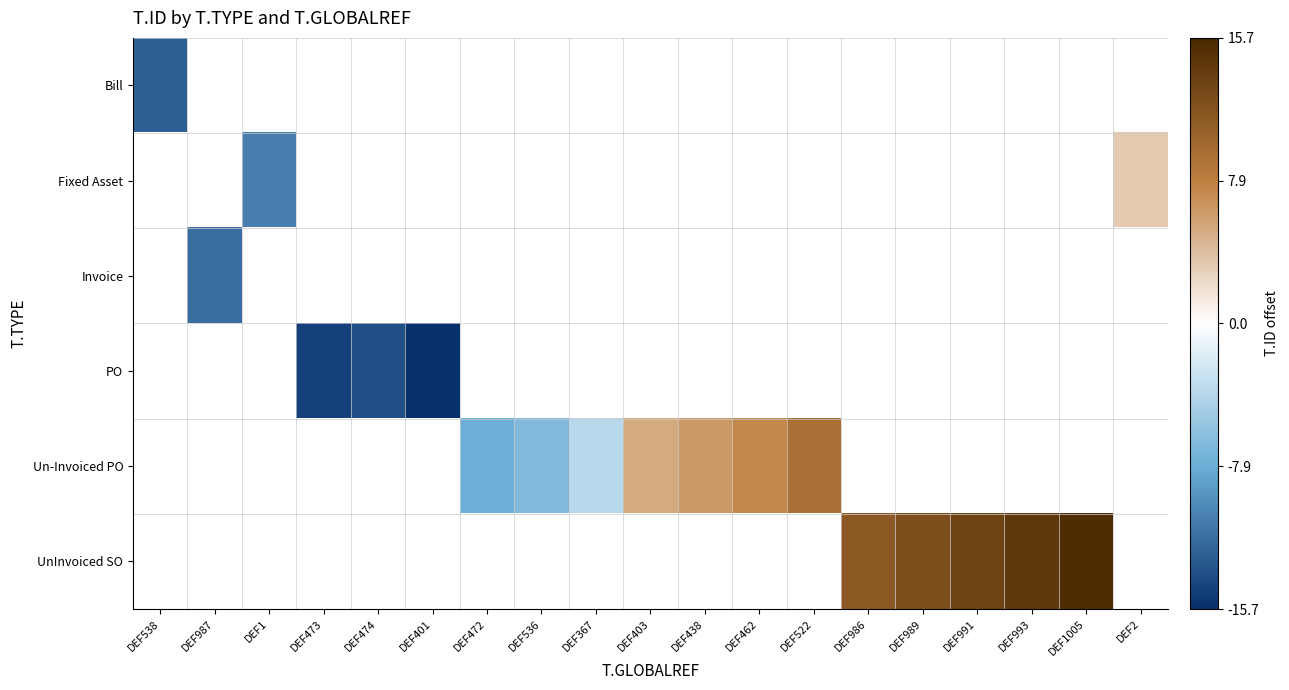

How many data points does each series have?

19